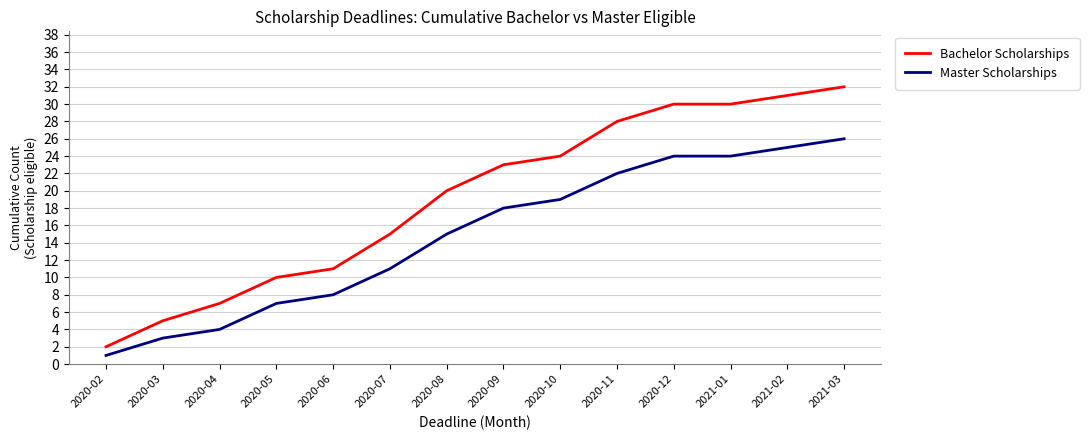

True or false: Bachelor Scholarships has more than 1 points higher than both neighbors.

False